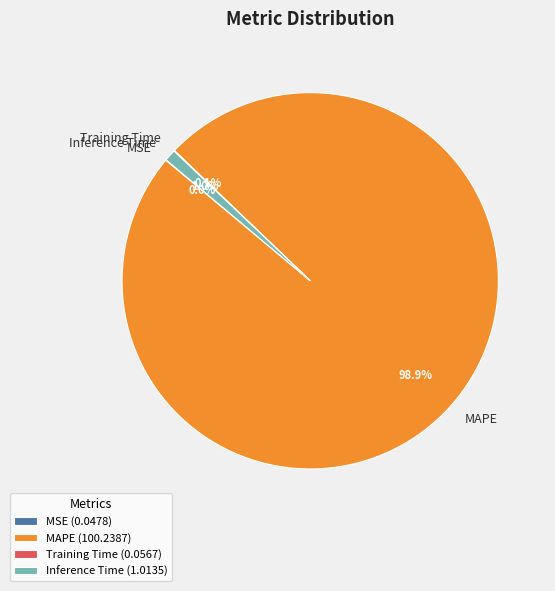

What portion of the pie excludes Inference Time?

99.0%